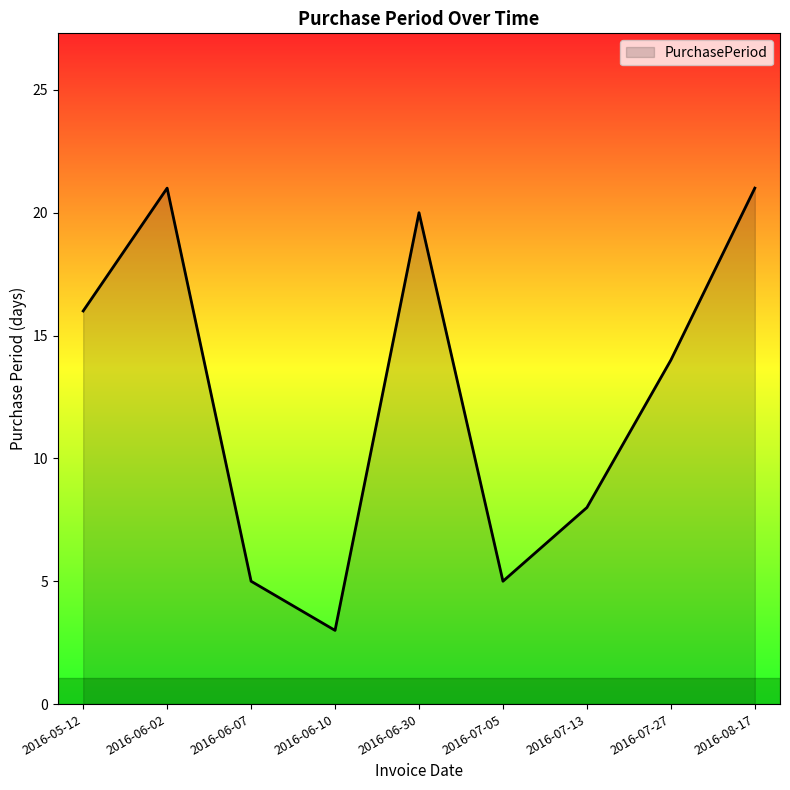

What is the difference between the values at 2016-05-12 and 2016-06-10?

13